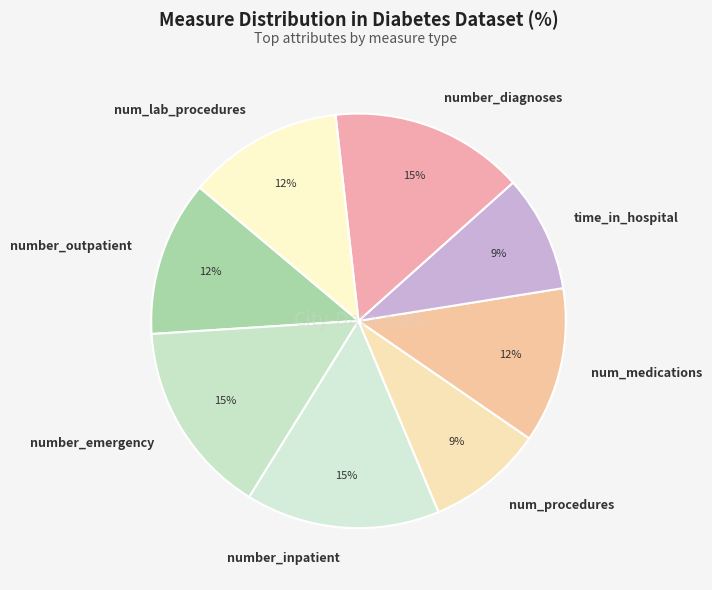

Is the sum of num_procedures and number_outpatient greater than half?

No